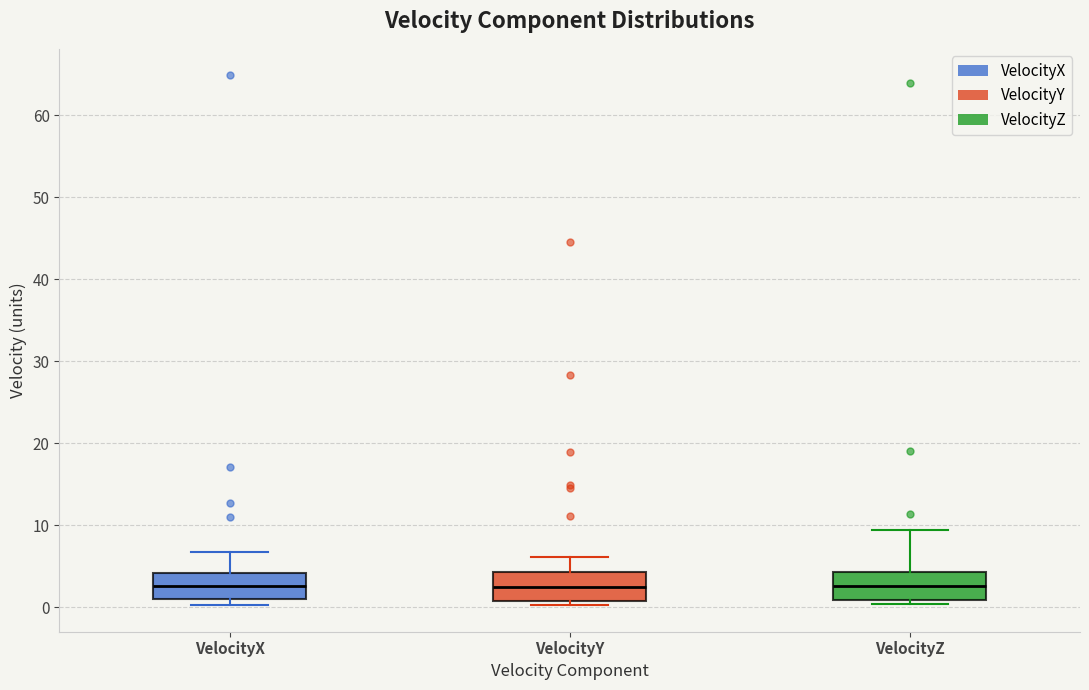

Where is the lower edge of the box for VelocityY on the y-axis? The values are not printed on the chart, so give them approximately, as read against the axis.

1